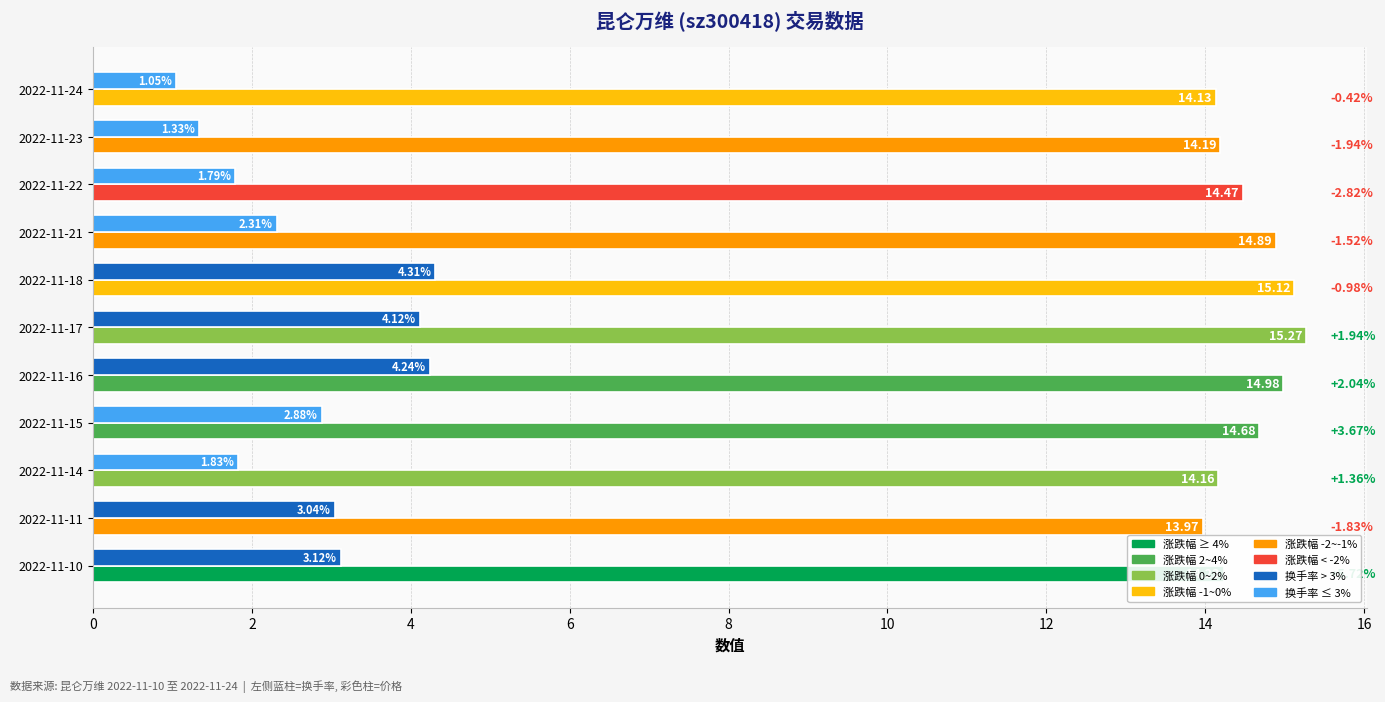

What is the total value across all series at 2022-11-16?

19.2